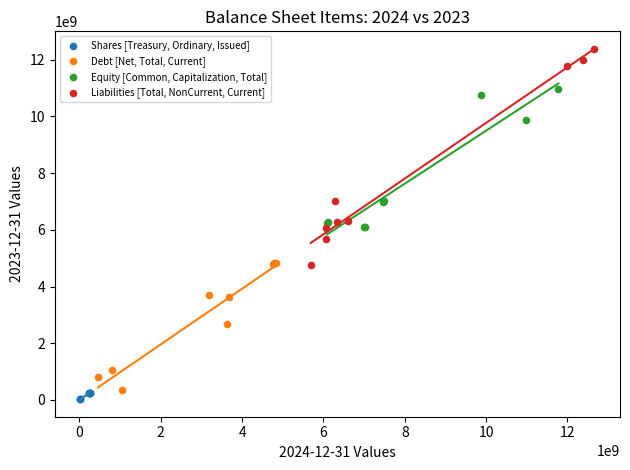

Which series reaches the minimum Y coordinate?

Shares [Treasury, Ordinary, Issued]